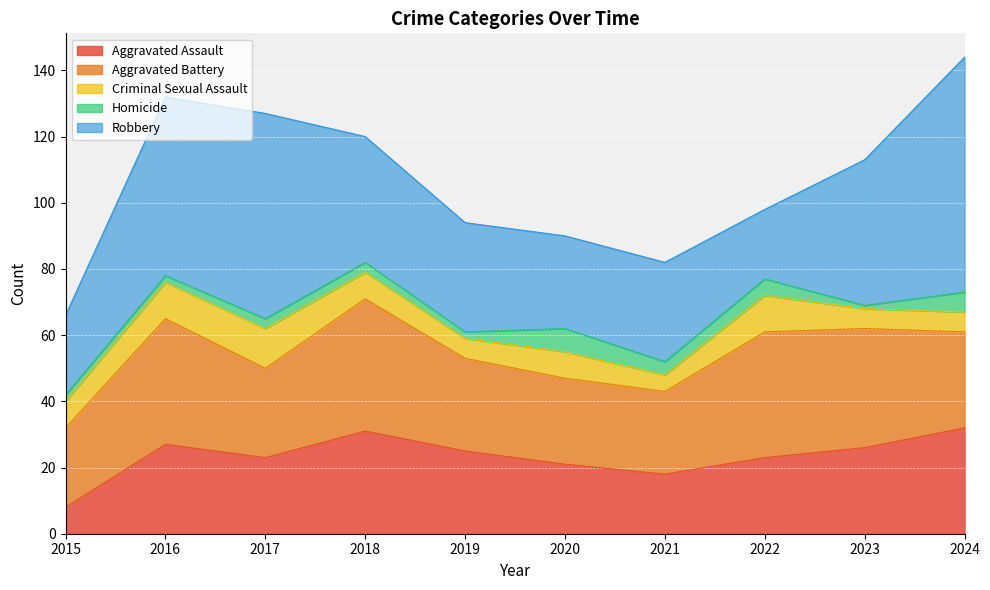

Count the number of categories in the chart.

10